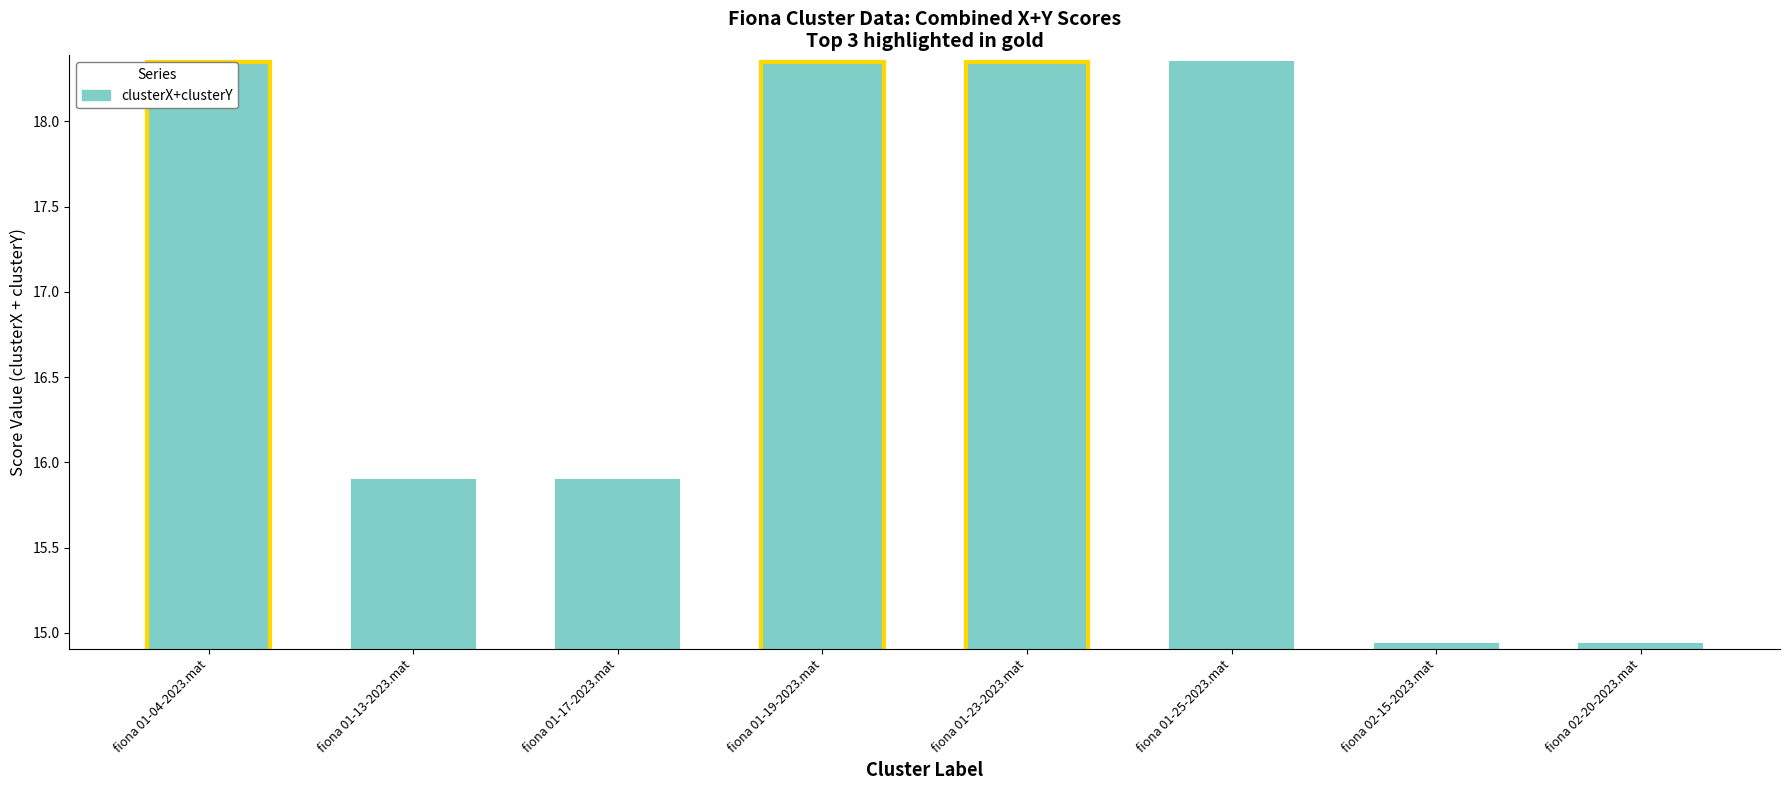

True or false: the data shows 31.4 at fiona 01-23-2023.mat.

False